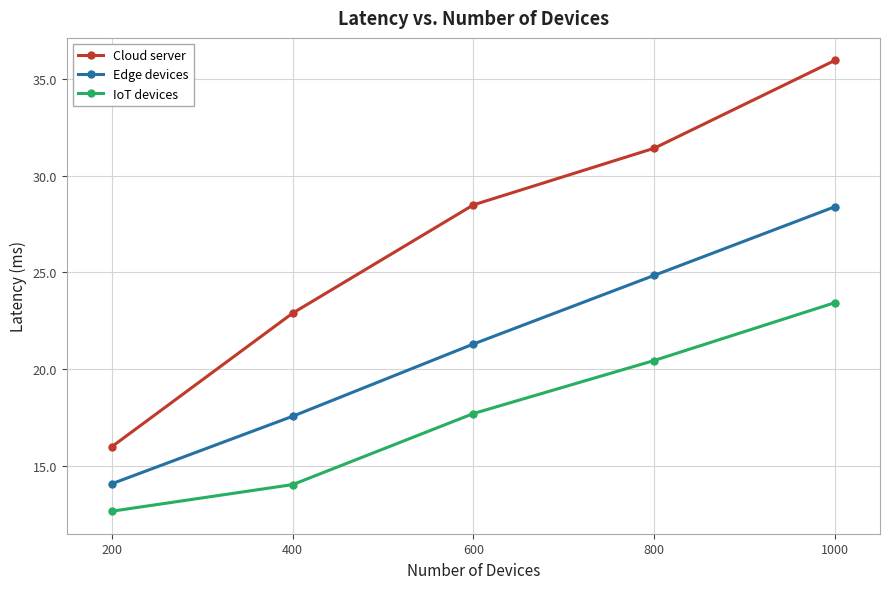

What are all the series names shown in the legend?

Cloud server, Edge devices, IoT devices